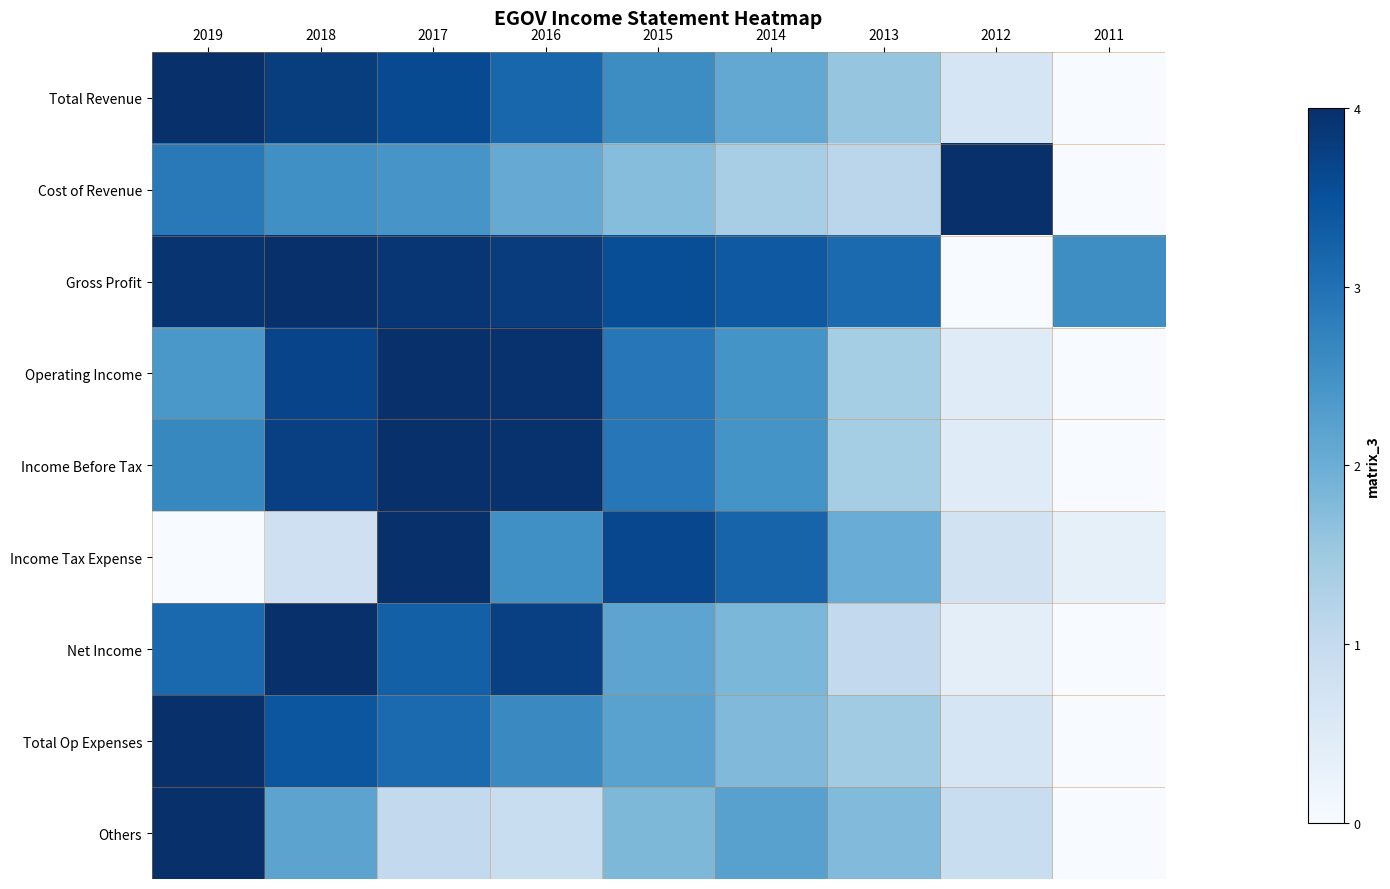

Which has a higher value, 2015 or 2012?

2015